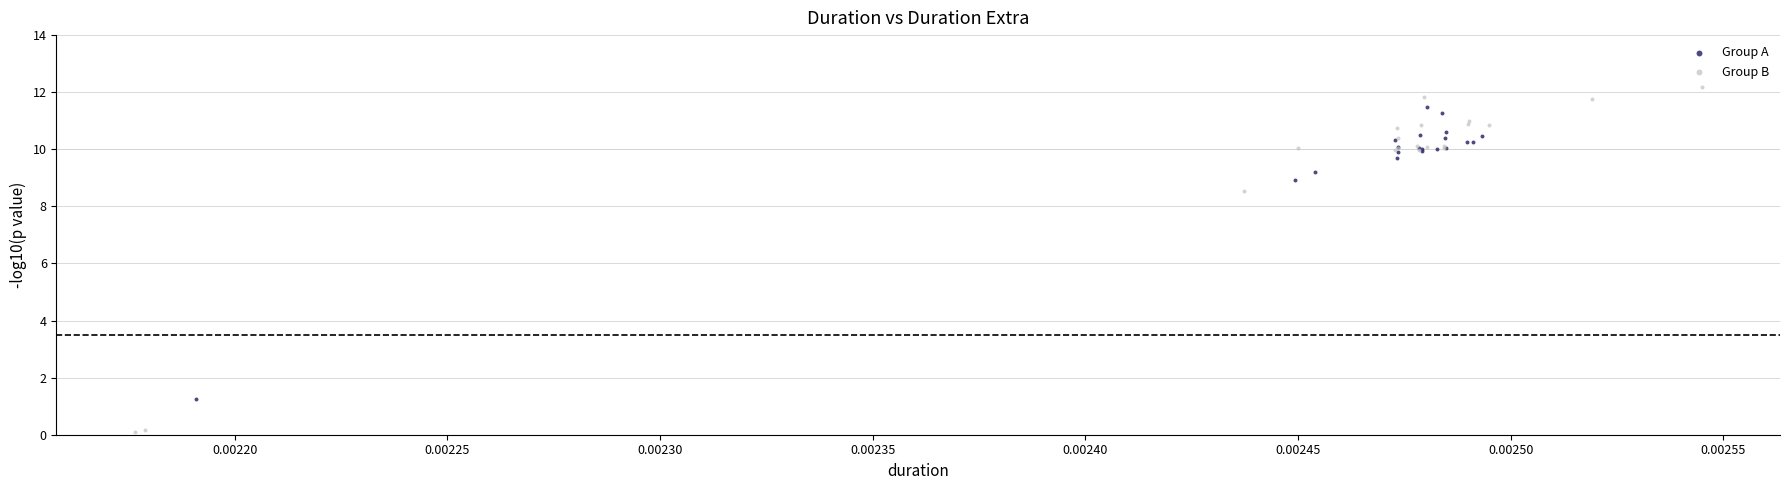

Which series contains the highest Y value?

Group B